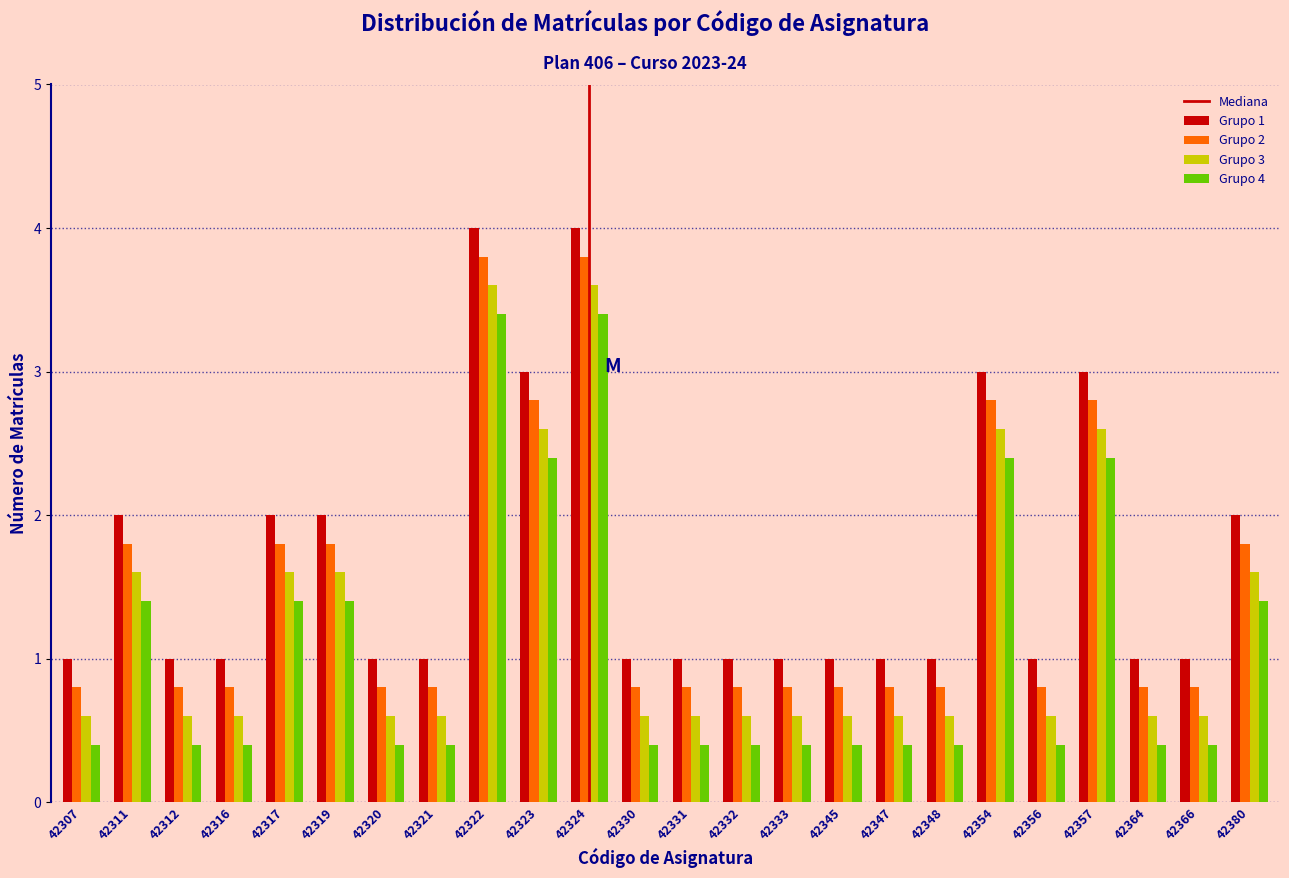

The Grupo 4 series shows 0.4 at 42331. True or false?

True